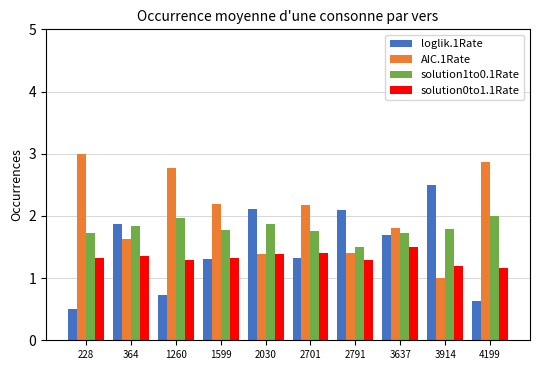

Rank the series by their average value, from lowest to highest.

solution0to1.1Rate, loglik.1Rate, solution1to0.1Rate, AIC.1Rate